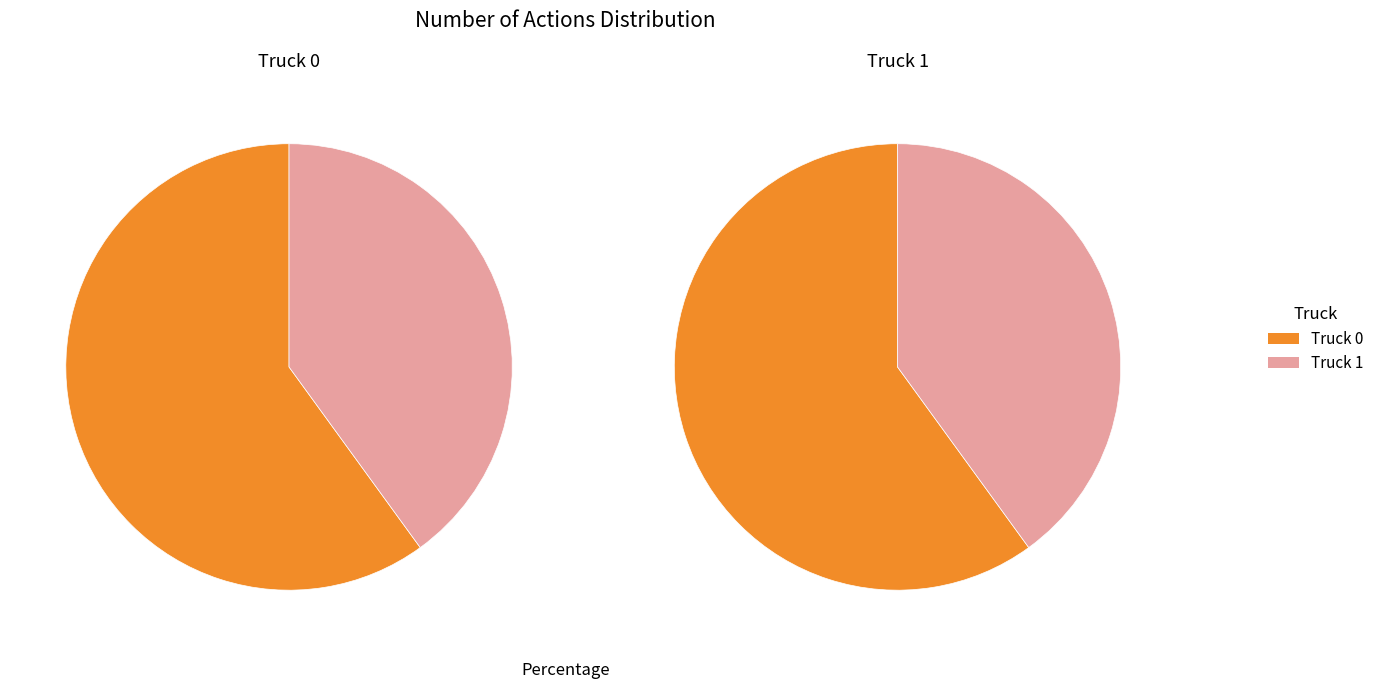

What percentage do Truck 0 and Truck 1 together represent?

100.0%